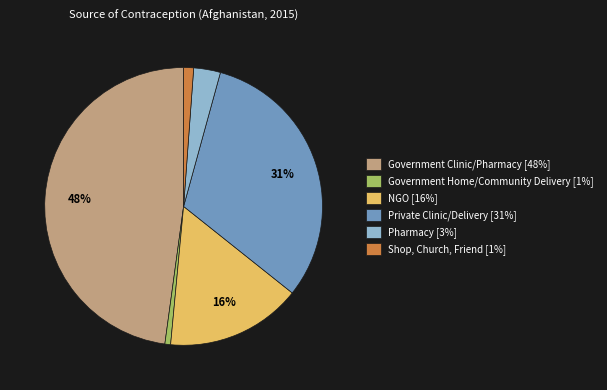

True or false: Government Clinic/Pharmacy [48%] accounts for 63% of the total.

False